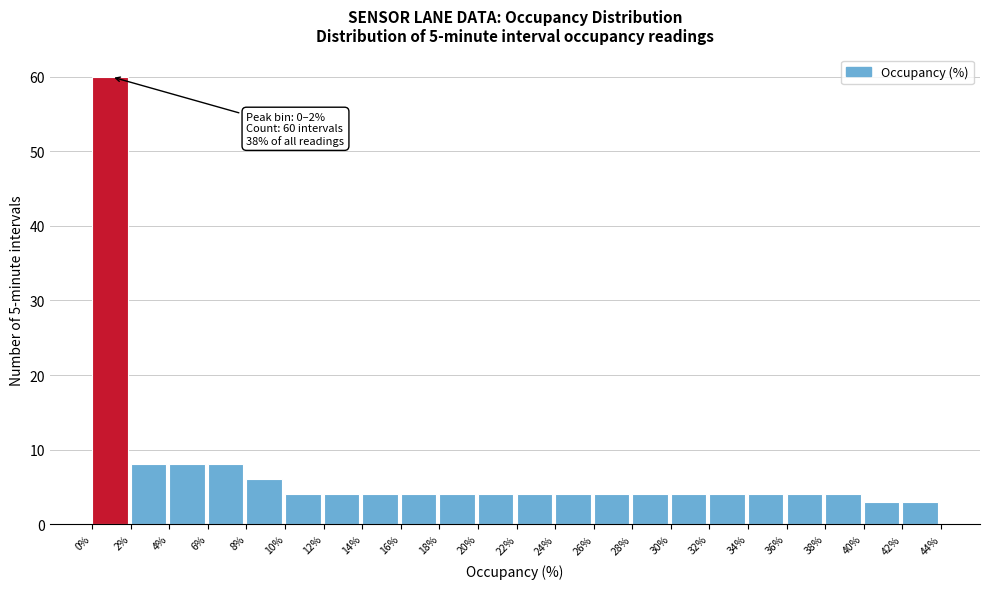

Which range on the x-axis has the tallest bar?

0% to 2%